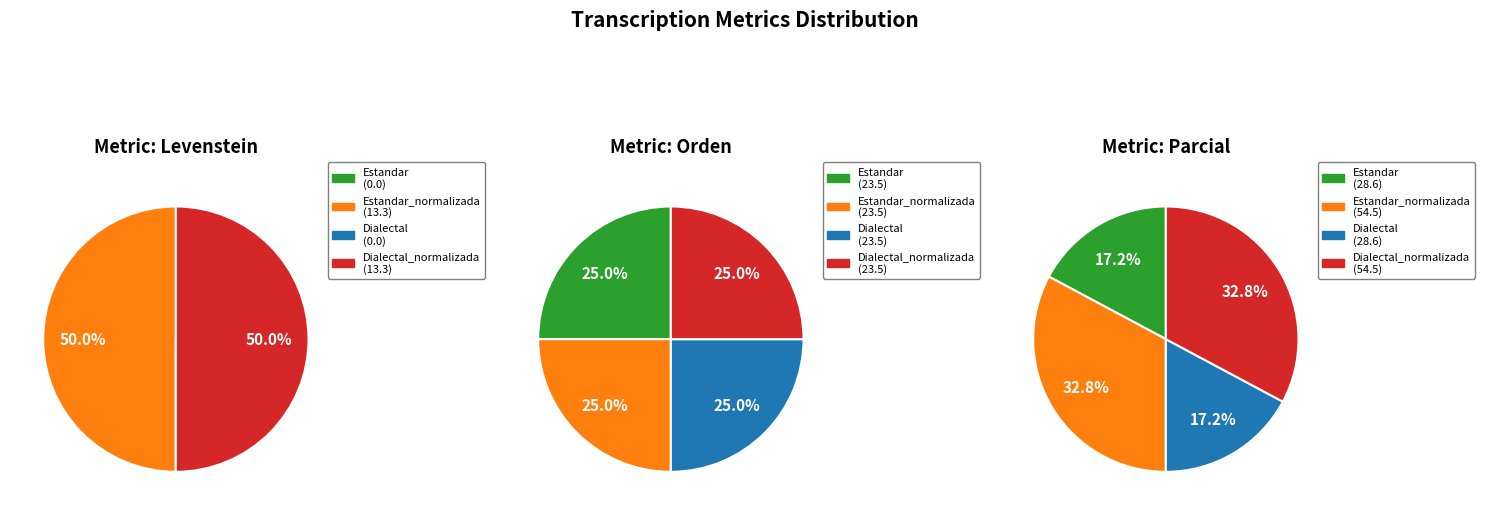

Count the number of slices in the pie.

4